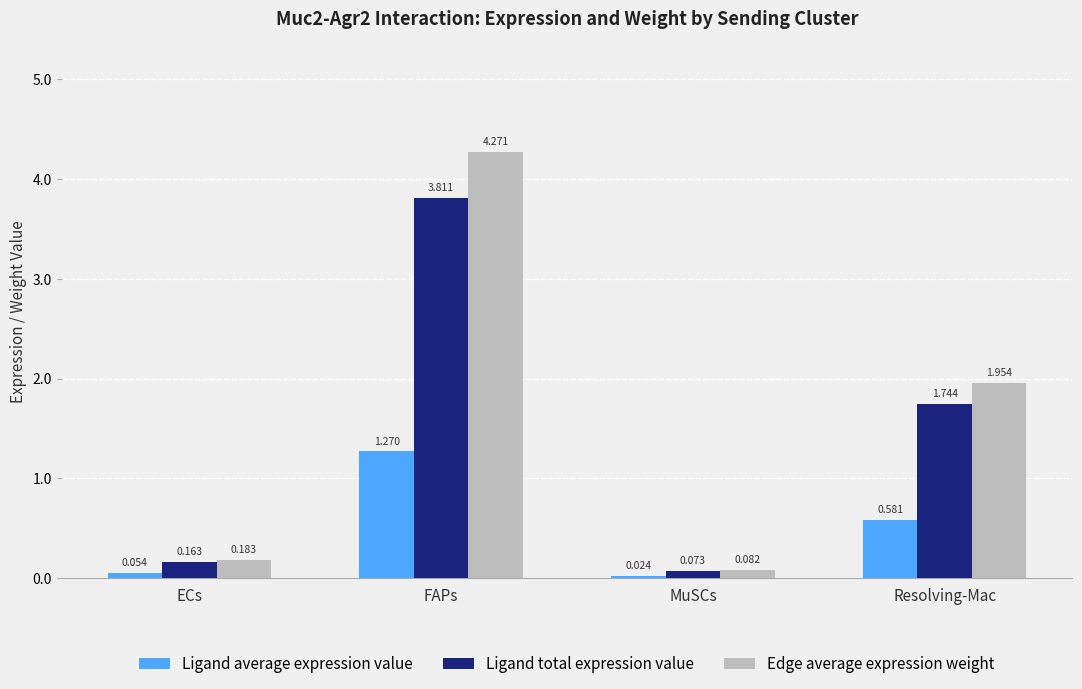

What is the difference between the Ligand total expression value values at FAPs and MuSCs?

3.7